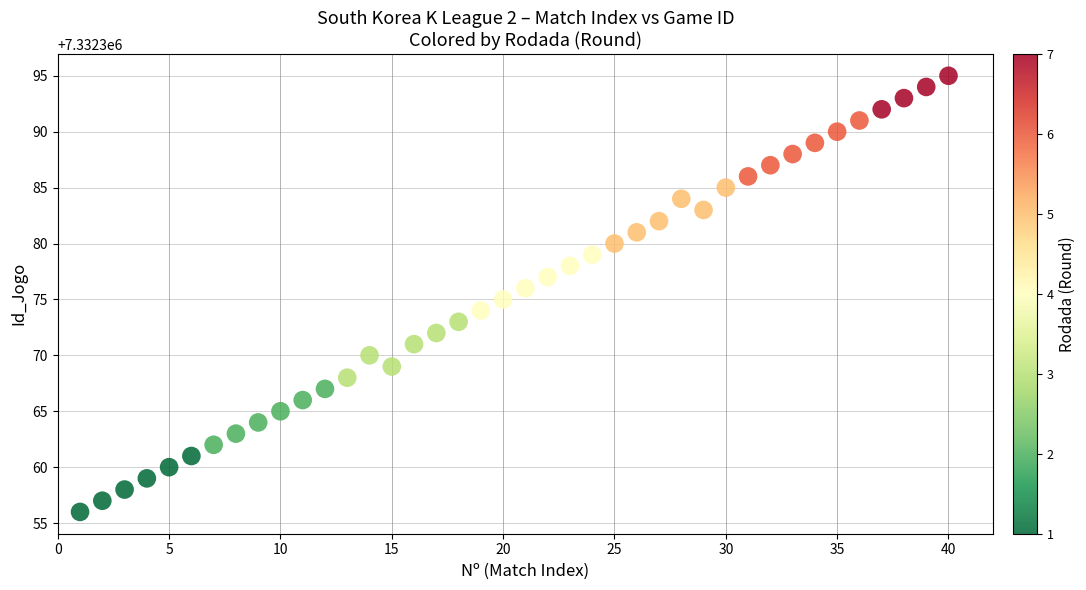

What is the range of X values (max minus min)?

39